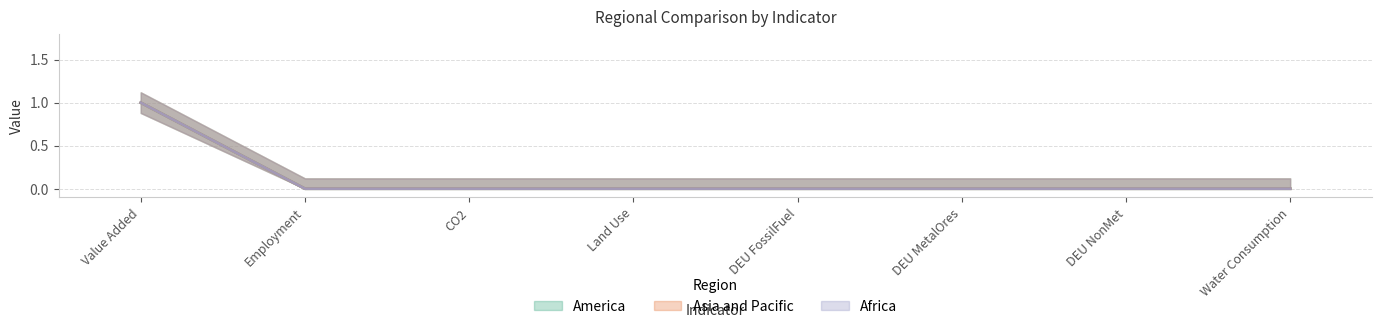

How many distinct data groups are displayed?

3